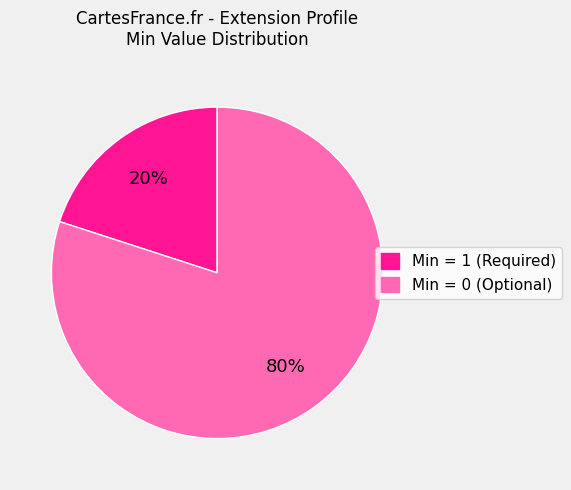

To the nearest percent, what is the difference between the largest and smallest slice percentages?

60%